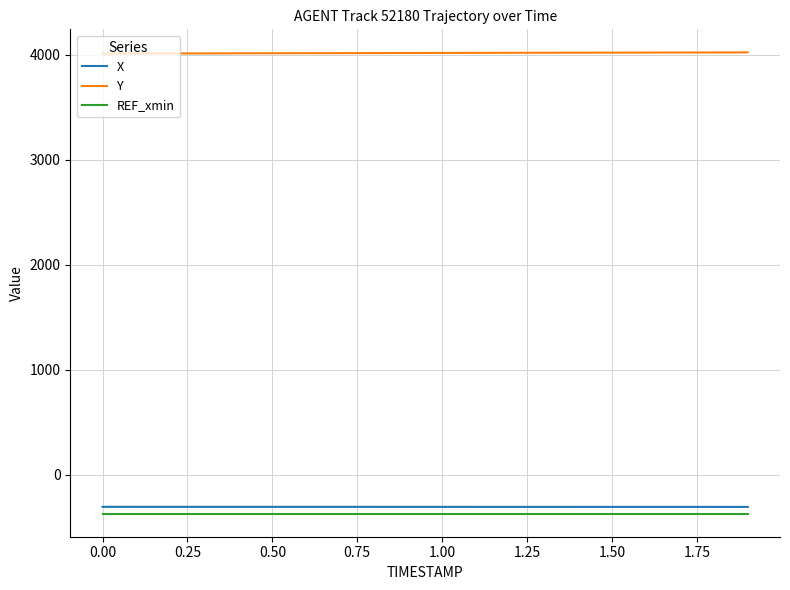

True or false: X and Y intersect in this chart.

False